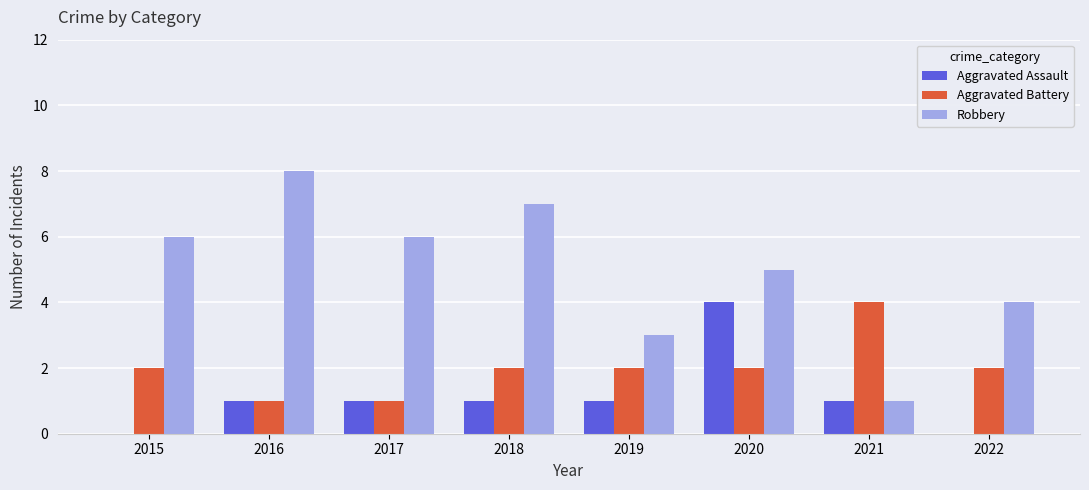

Are the bars horizontal?

No